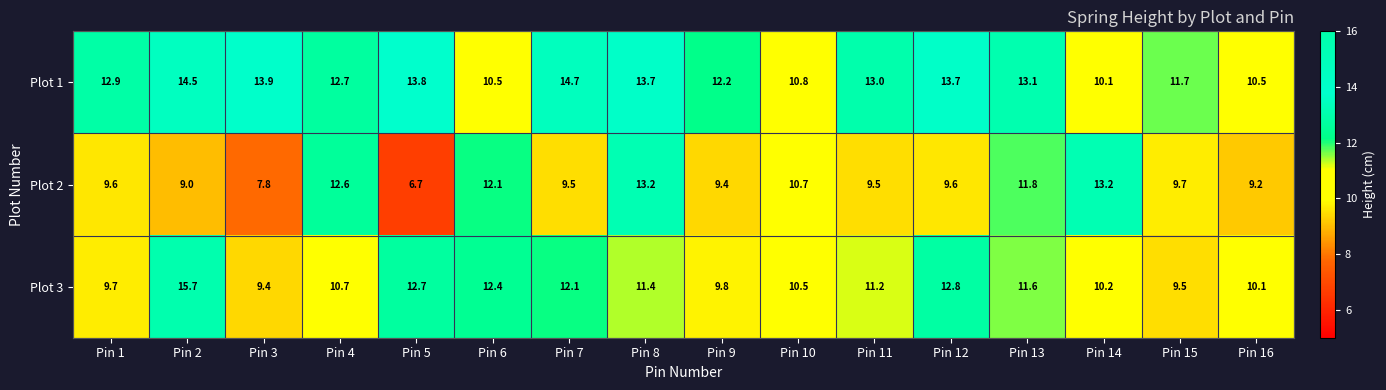

Is it true that Plot 1 equals 13.9 at Pin 3?

True